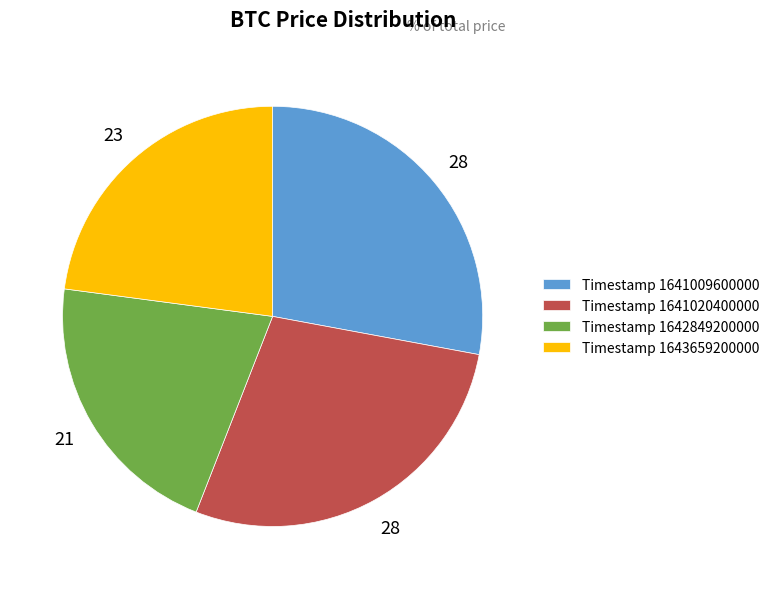

Approximately how many times larger is the value at Timestamp 1641009600000 compared to Timestamp 1641020400000?

1.0